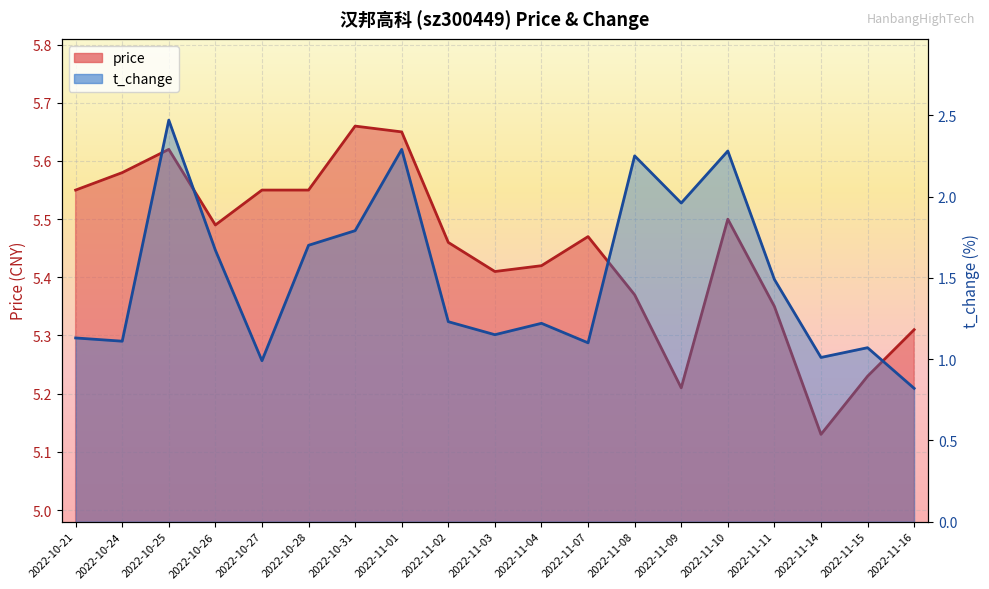

Is the value of t_change at 2022-11-07 greater than the value of price at 2022-11-08?

No